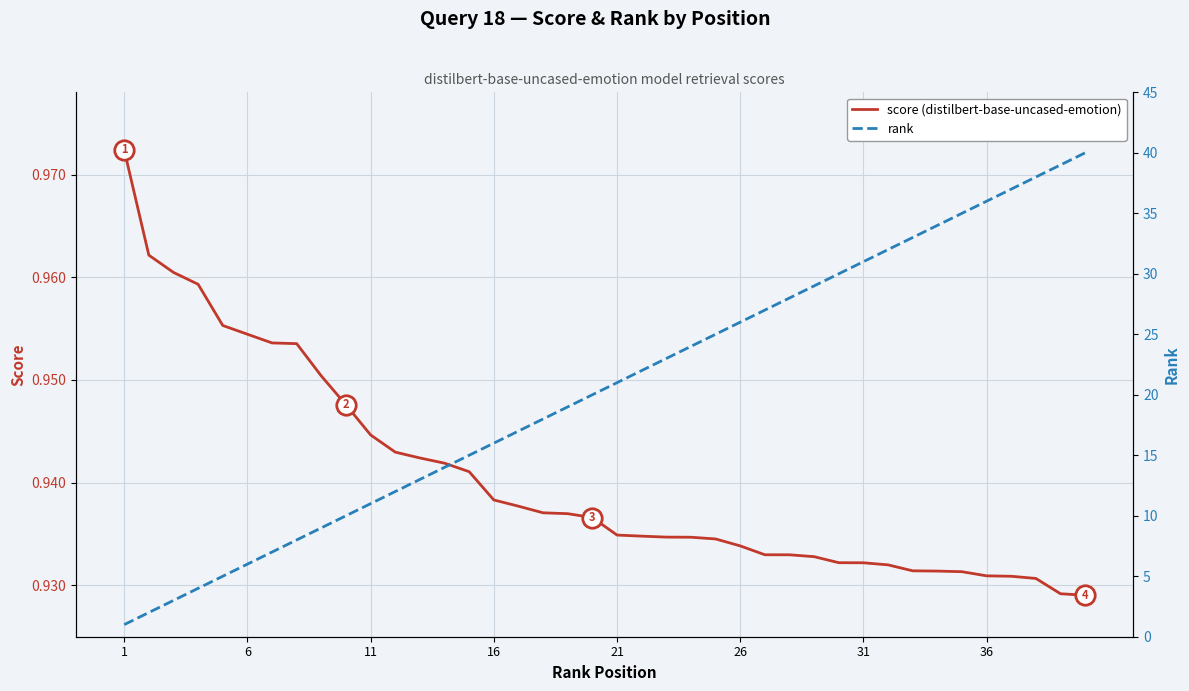

What are all the series names shown in the legend?

score (distilbert-base-uncased-emotion), rank